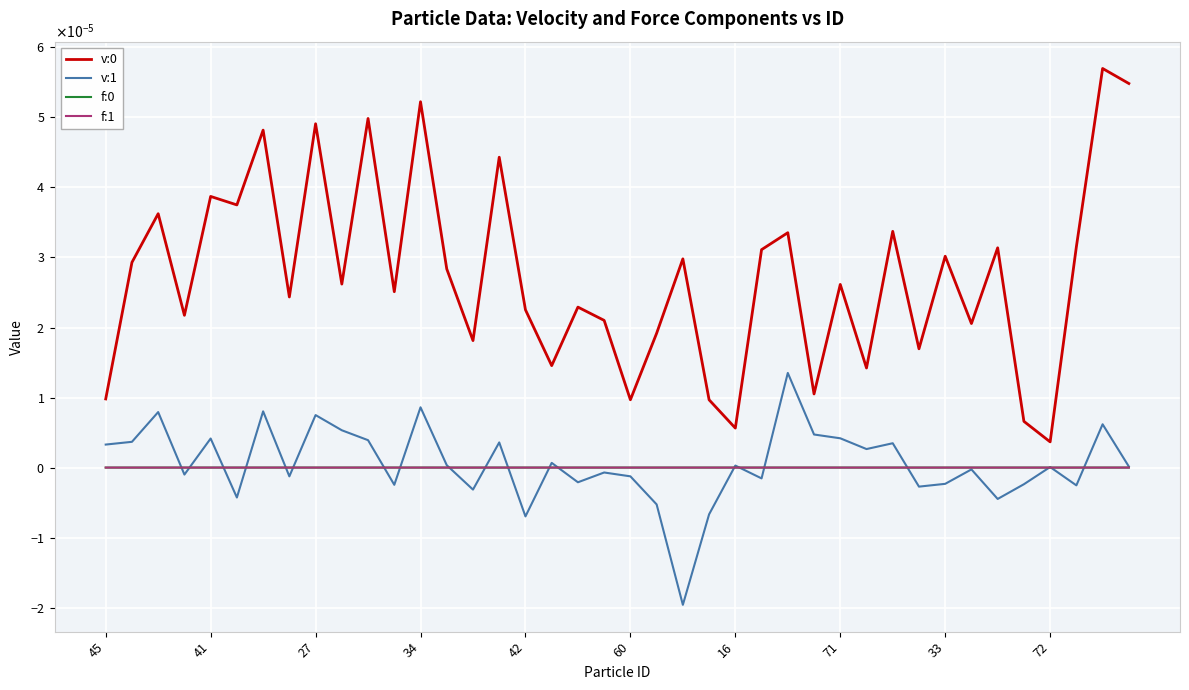

Does the chart display data point markers on the line(s)?

No